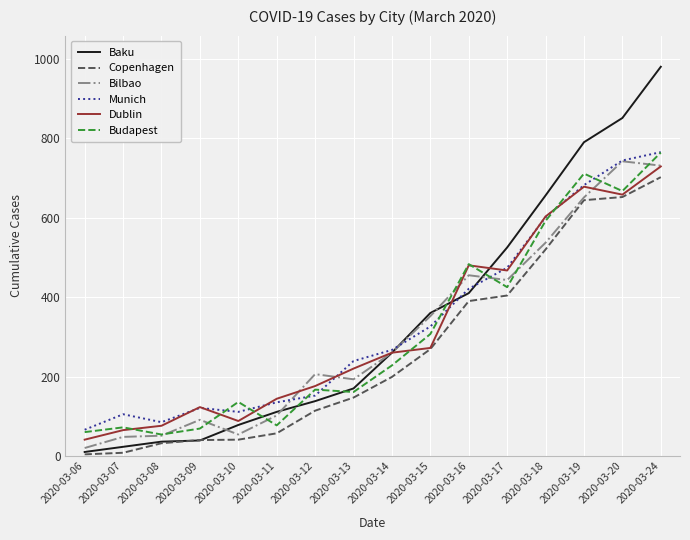

The value of Baku at 2020-03-20 is 851. True or false?

True